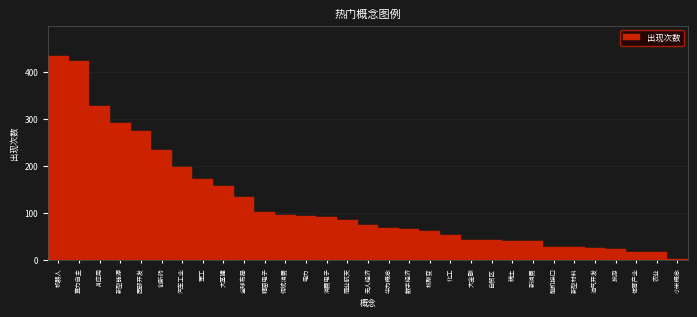

Which category has the highest value across all series?

机器人